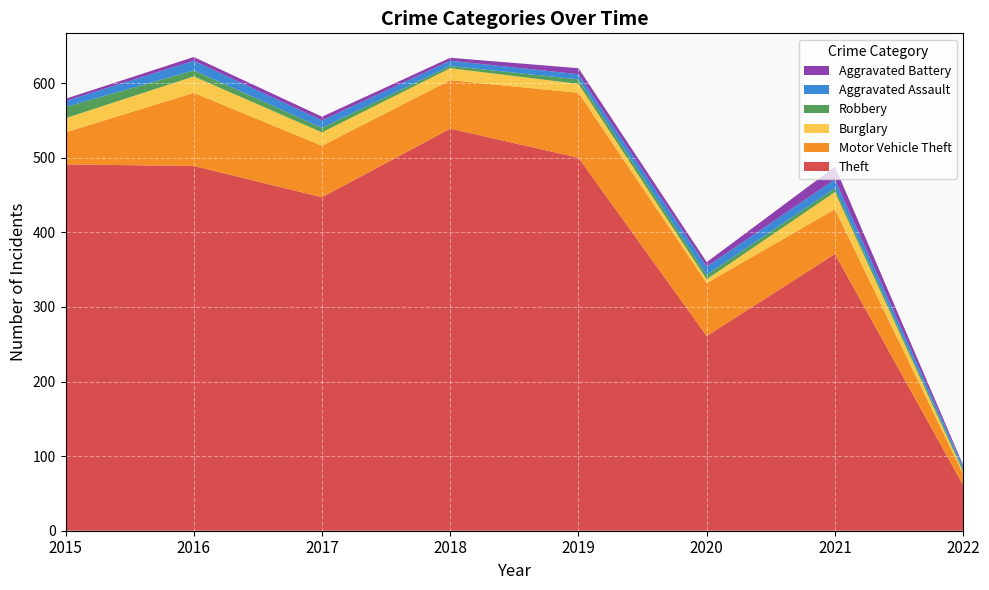

Reading right to left, transcribe all the data shown in this chart.

Theft: 2022=61	2021=371	2020=261	2019=500	2018=539	2017=447	2016=489	2015=491
Motor Vehicle Theft: 2022=15	2021=60	2020=71	2019=87	2018=65	2017=69	2016=98	2015=43
Burglary: 2022=3	2021=23	2020=5	2019=12	2018=16	2017=18	2016=22	2015=19
Robbery: 2022=3	2021=5	2020=6	2019=6	2018=3	2017=6	2016=8	2015=15
Aggravated Assault: 2022=4	2021=12	2020=11	2019=7	2018=7	2017=10	2016=13	2015=8
Aggravated Battery: 2022=2	2021=17	2020=6	2019=8	2018=4	2017=5	2016=5	2015=3